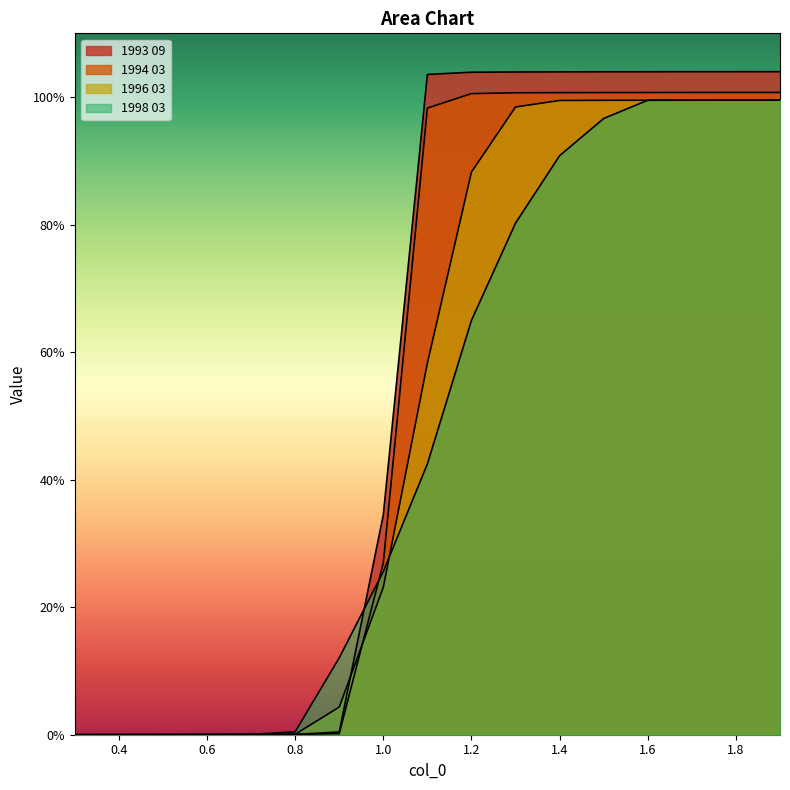

What is the difference between the maximum and minimum values in the 1994 03 series?

1.0